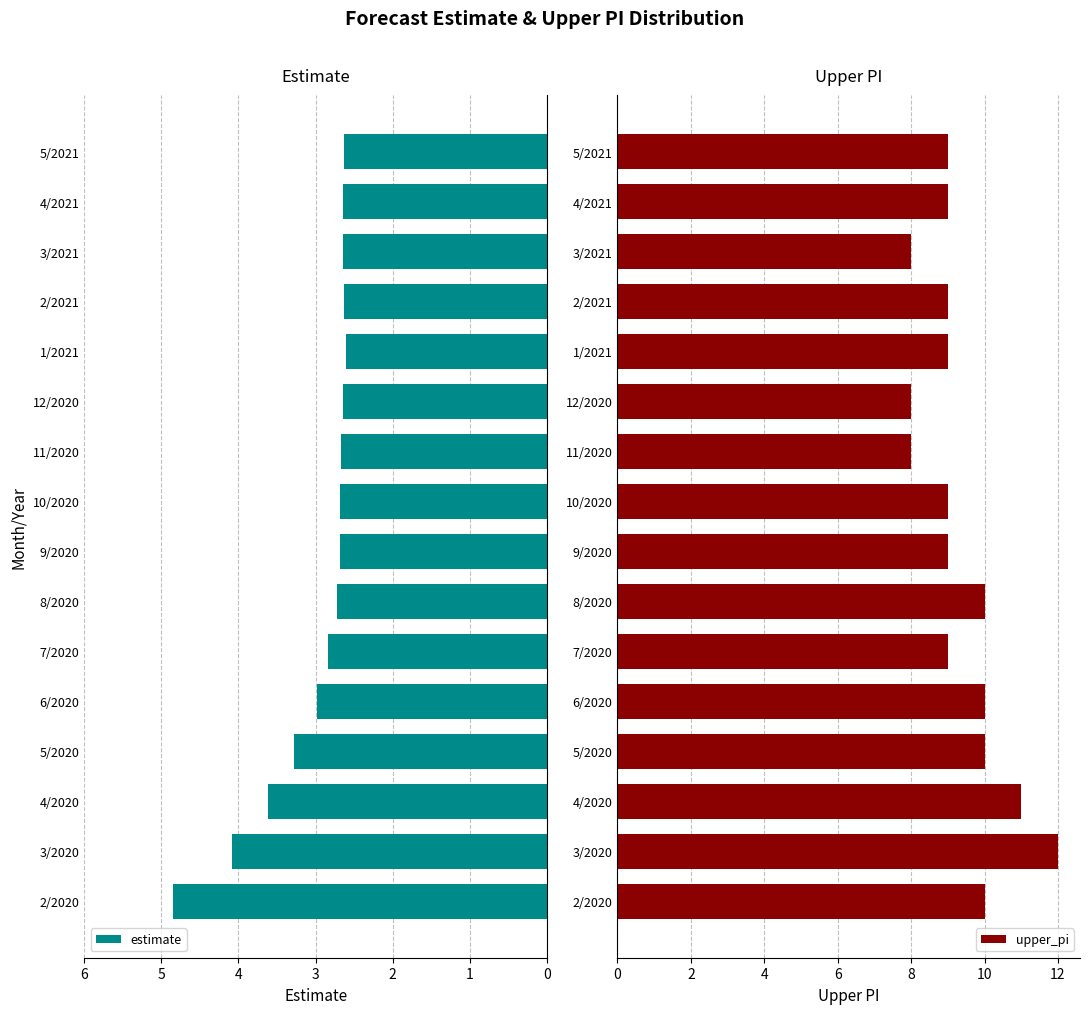

How many groups of bars are there?

16